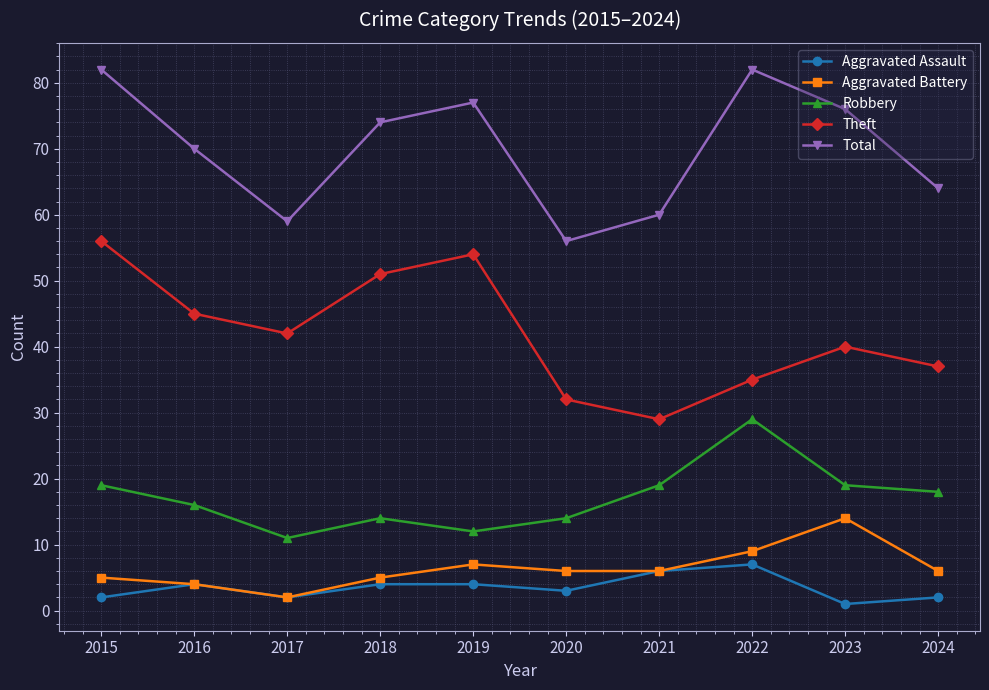

Read the Aggravated Battery value at 2023.

14